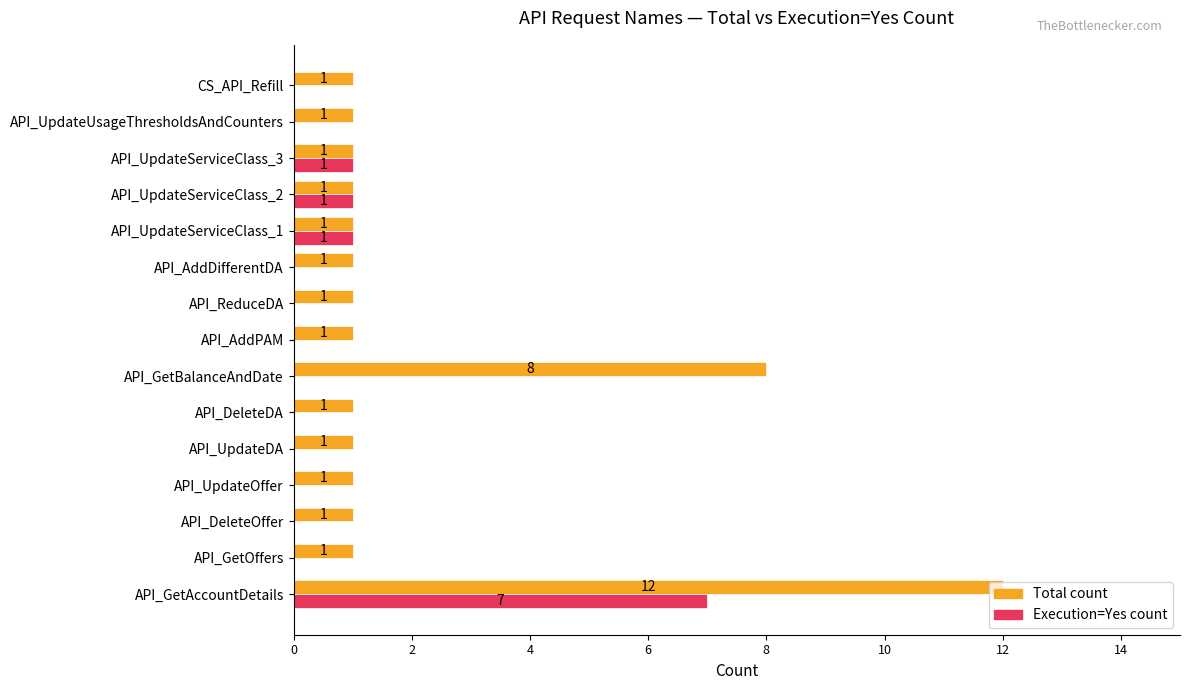

What is the greatest value displayed?

12